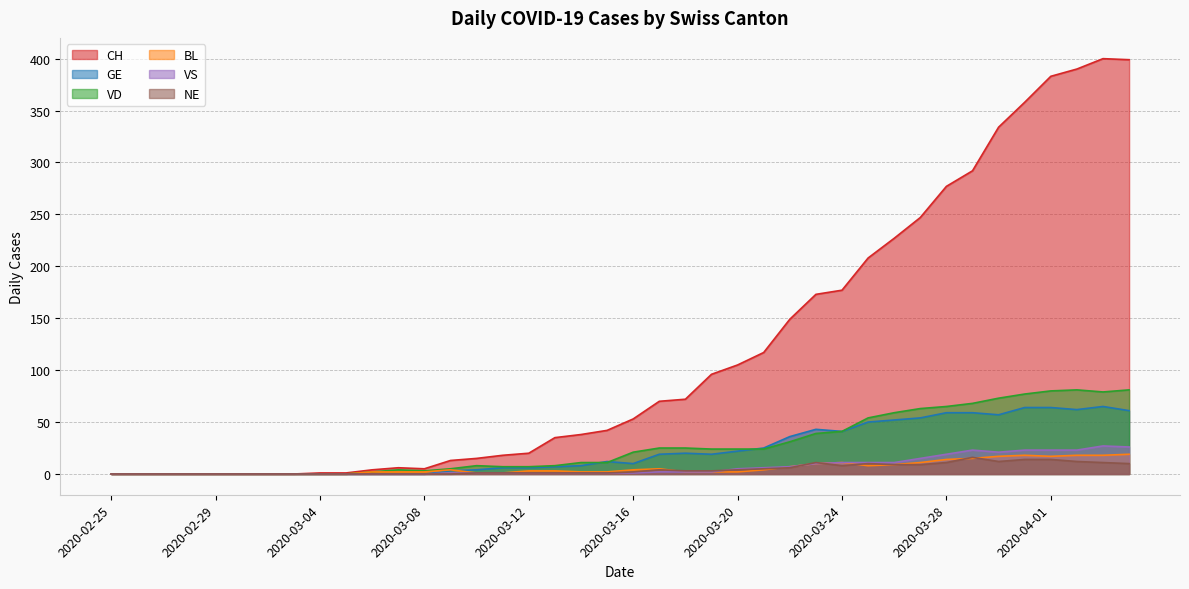

What is the difference between the highest and lowest values at 2020-04-03?

389